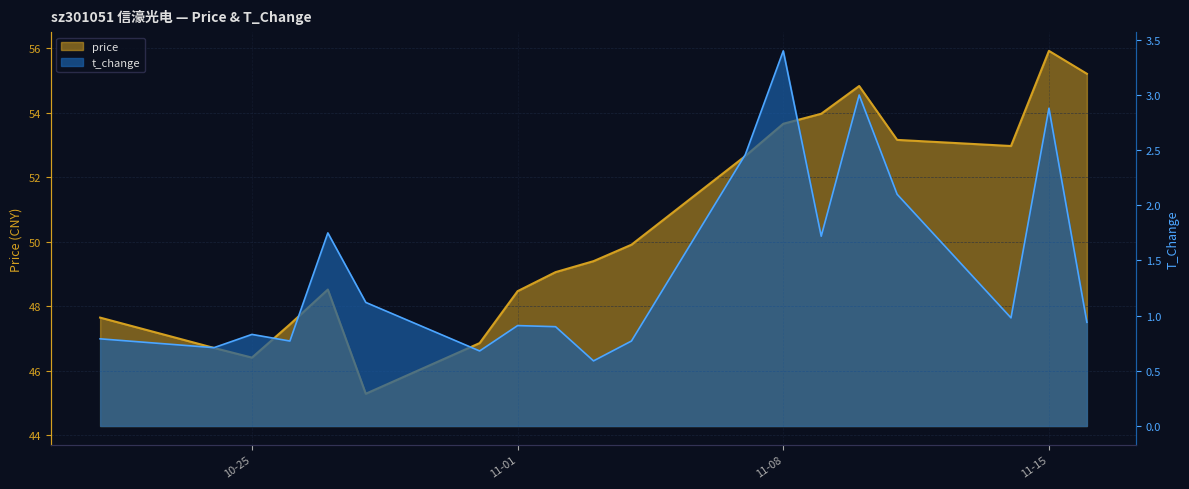

How many lines are shown in the chart?

2